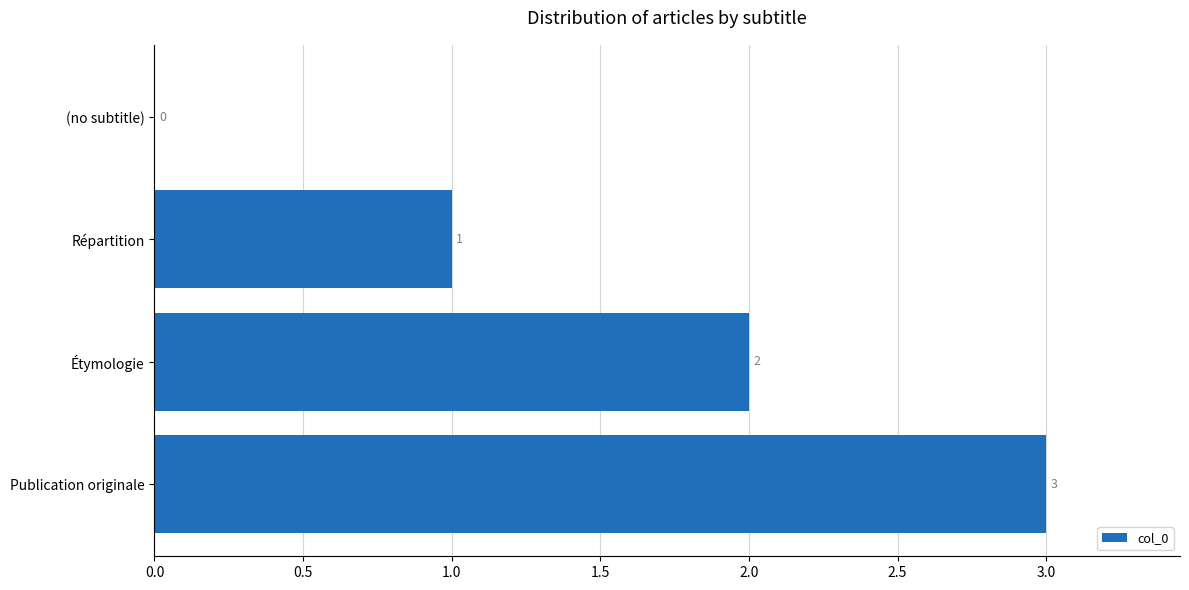

At which label is the value closest to 1?

Répartition